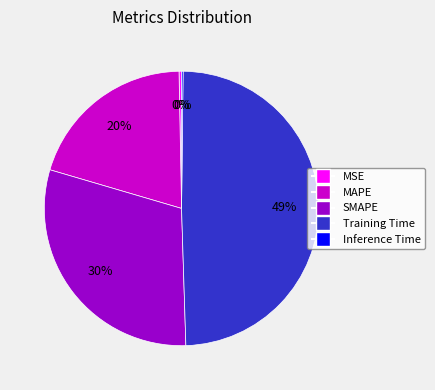

What percentage is the SMAPE slice, to the nearest percent?

30%